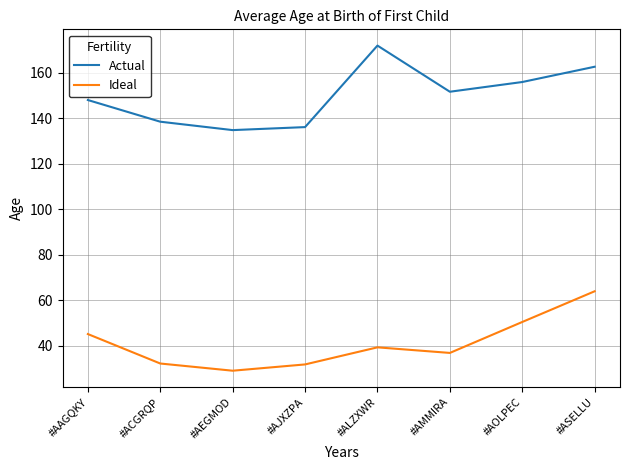

List the labels in order of Actual value, smallest first.

#AEGMOD, #AJXZPA, #ACGRQP, #AAGQKY, #AMMIRA, #AOLPEC, #ASELLU, #ALZXWR